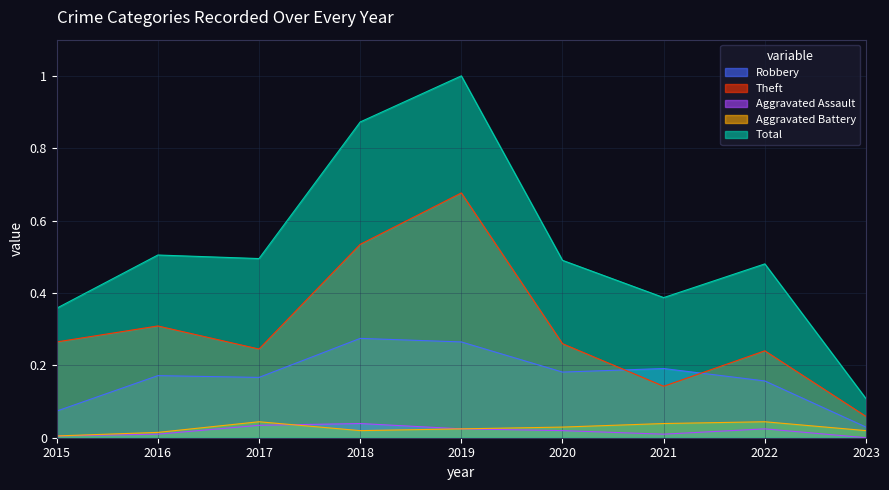

The Total series shows 1.4 at 2018. True or false?

False